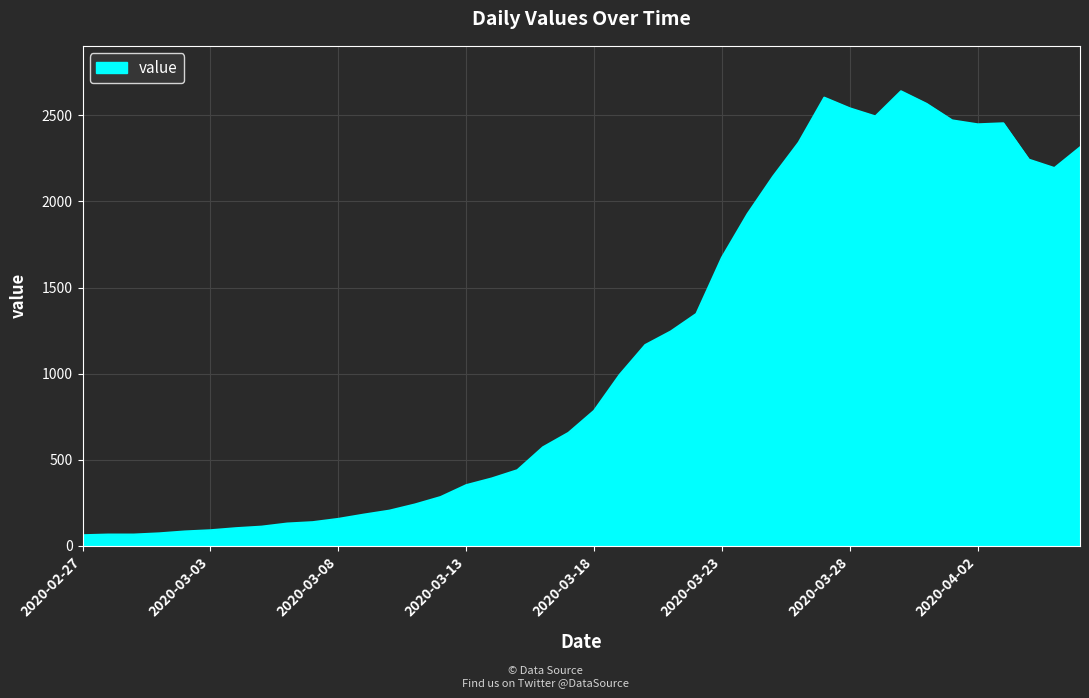

Is this an area chart (filled region under the line)?

Yes